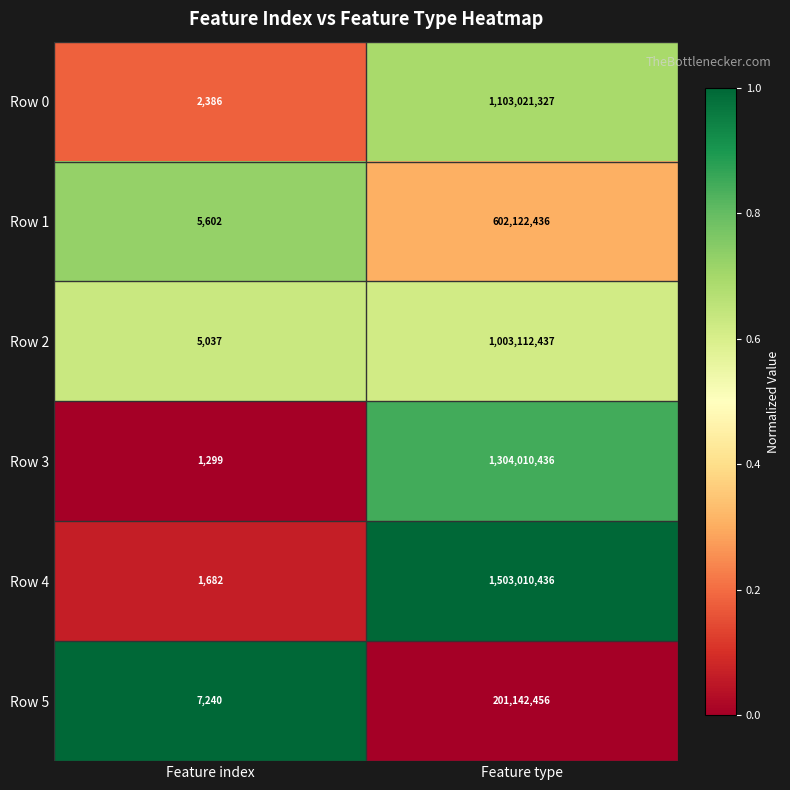

True or false: Row 5 has a value of 7240 at Feature index.

True